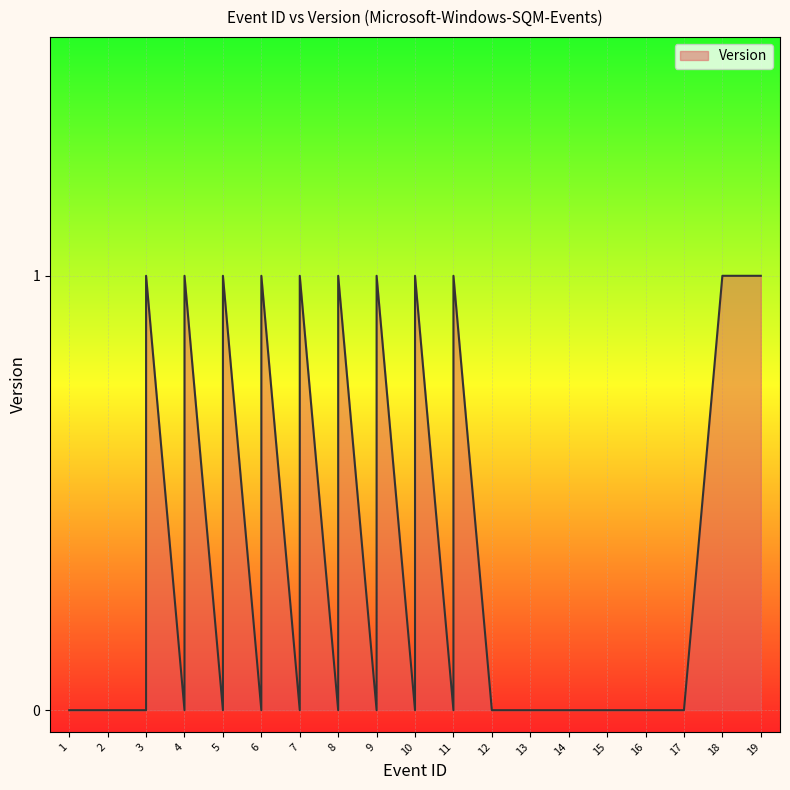

The chart shows a value of 0 at 17. True or false?

True